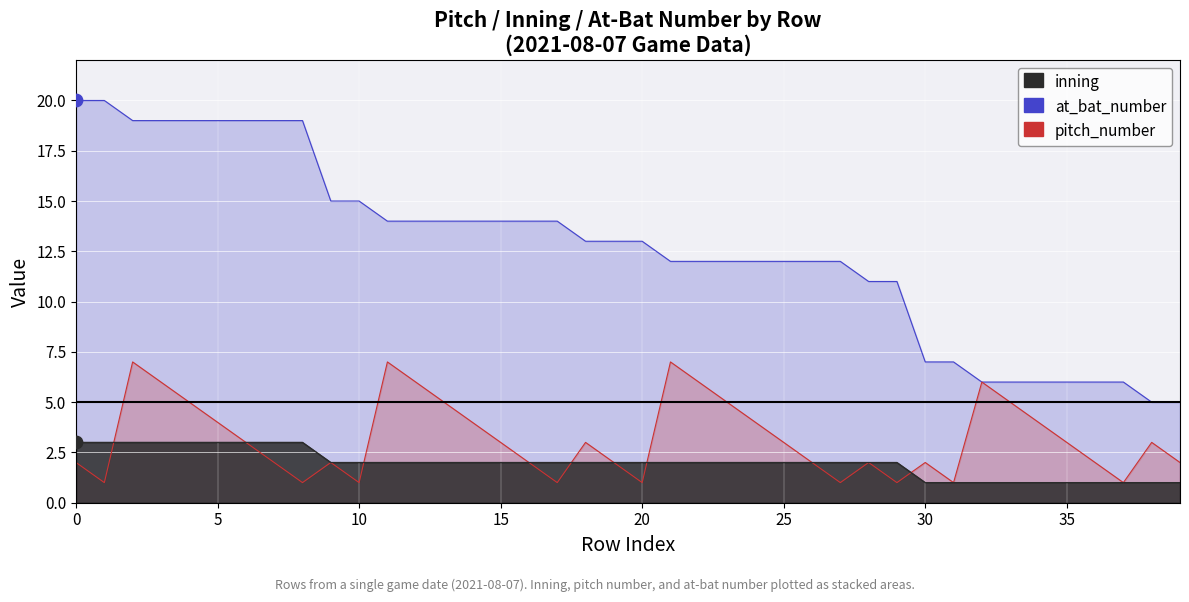

What is the total value across all series at 34?

11